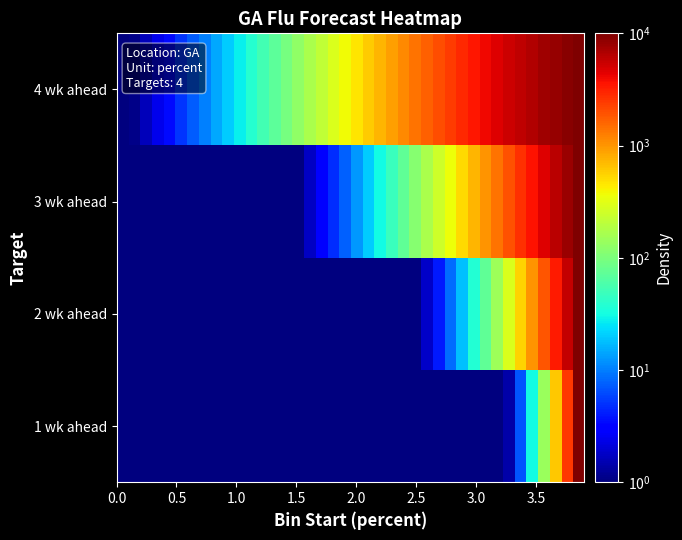

Reading right to left, extract all data points from this chart.

1 wk ahead: 10000.0	2515.8	608.1	141.2	31.5	6.8	1.4	1.0	1.0	1.0	1.0	1.0	1.0	1.0	1.0	1.0	1.0	1.0	1.0	1.0	1.0	1.0	1.0	1.0	1.0	1.0	1.0	1.0	1.0	1.0	1.0	1.0	1.0	1.0	1.0	1.0	1.0	1.0	1.0	1.0
2 wk ahead: 10000.0	5822.7	3321.9	1856.9	1017.0	545.8	287.0	147.8	74.6	36.9	17.9	8.5	3.9	1.8	1.0	1.0	1.0	1.0	1.0	1.0	1.0	1.0	1.0	1.0	1.0	1.0	1.0	1.0	1.0	1.0	1.0	1.0	1.0	1.0	1.0	1.0	1.0	1.0	1.0	1.0
3 wk ahead: 10000.0	7860.5	6102.9	4680.1	3545.0	2652.3	1960.0	1430.7	1031.5	734.5	516.7	358.9	246.3	167.0	111.8	73.9	48.3	31.1	19.8	12.5	7.8	4.8	2.9	1.7	1.0	1.0	1.0	1.0	1.0	1.0	1.0	1.0	1.0	1.0	1.0	1.0	1.0	1.0	1.0	1.0
4 wk ahead: 10000.0	9168.8	8337.5	7519.2	6725.4	5965.9	5248.6	4579.5	3962.9	3401.0	2894.8	2443.7	2045.8	1698.7	1398.8	1142.4	925.4	743.3	592.2	467.9	366.7	285.0	219.7	167.9	127.3	95.7	71.4	52.8	38.7	28.2	20.3	14.5	10.3	7.3	5.1	3.5	2.4	1.6	1.1	1.0